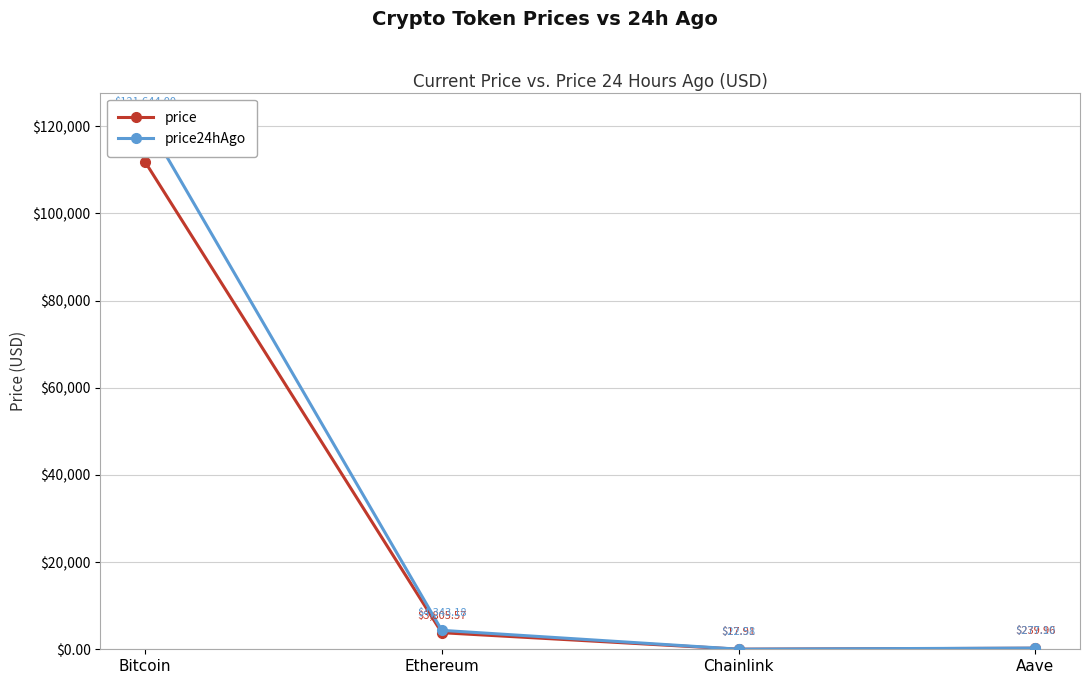

How many data points in price are above 3805?

2